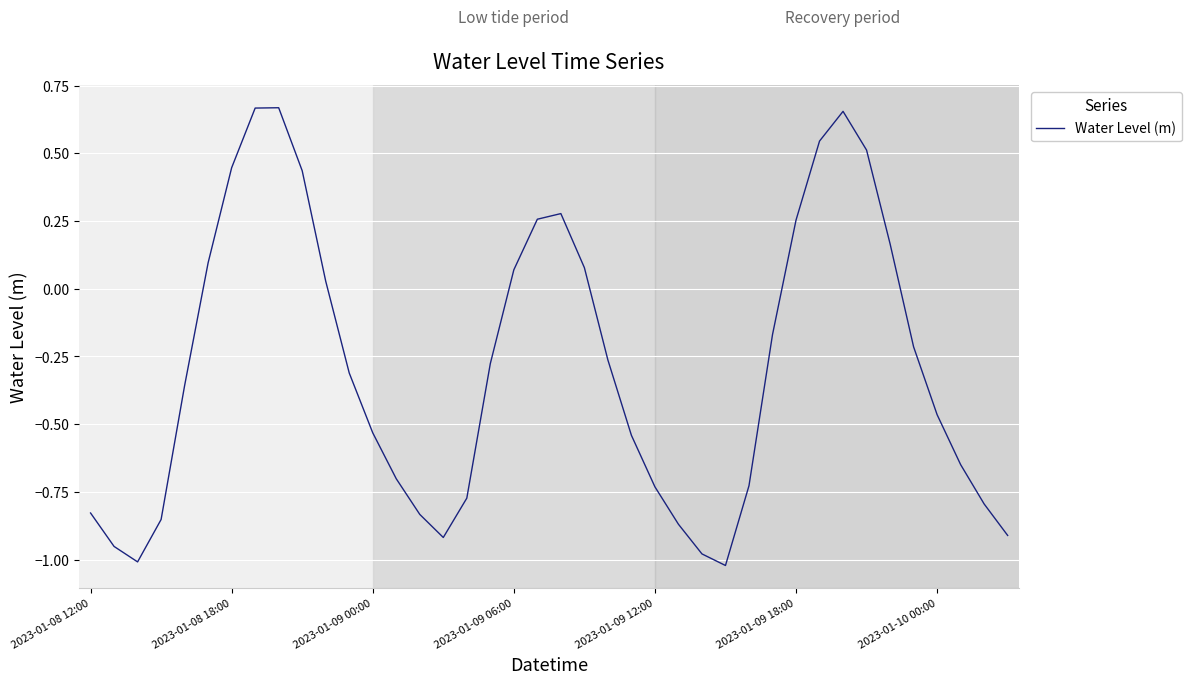

What is the difference between the maximum and minimum values?

1.7